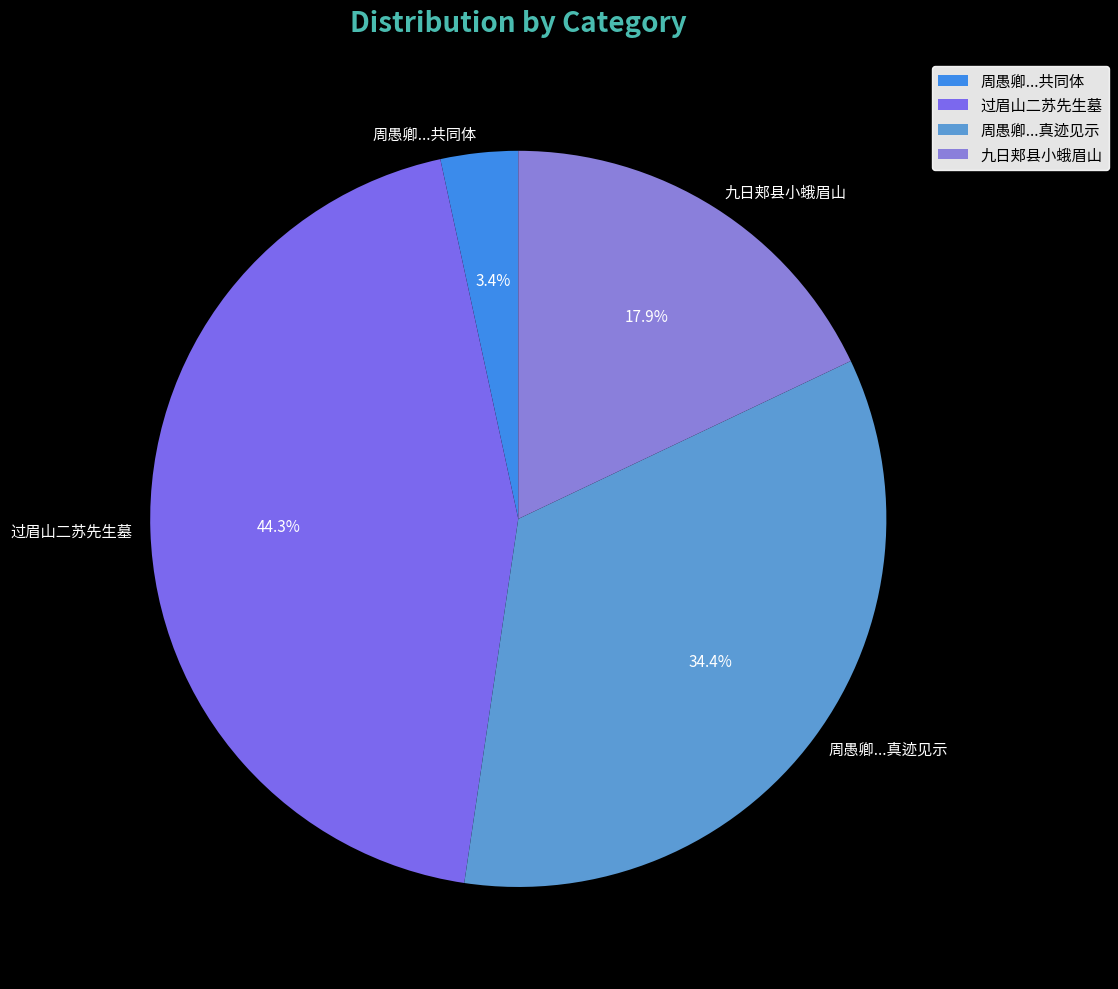

To the nearest percent, what is the difference between the largest and smallest slice percentages?

41%